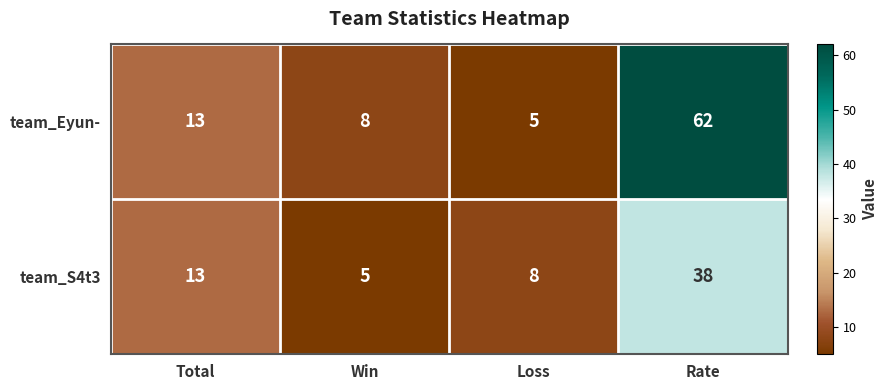

Which series has the largest range (max minus min)?

team_Eyun-